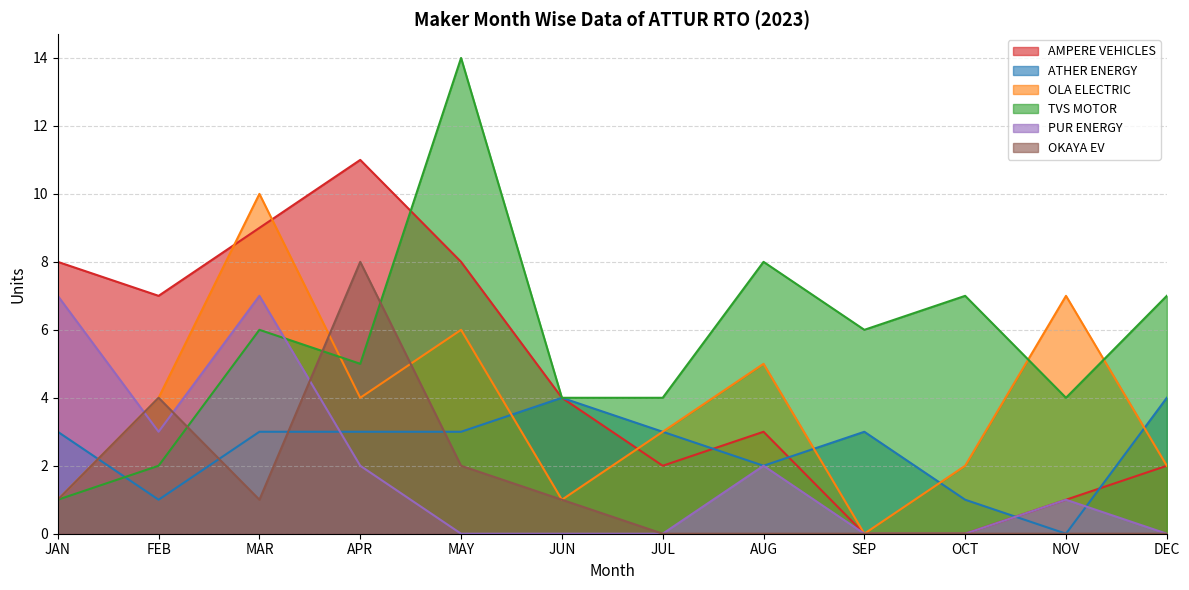

What is the spread (max minus min) of values at OCT?

7